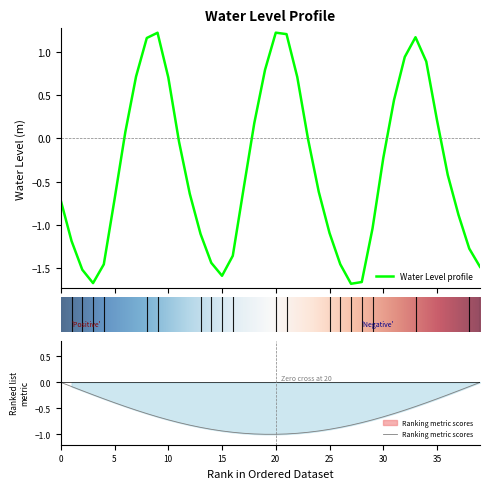

The value of Ranking metric scores at 25 is -0.3. True or false?

False